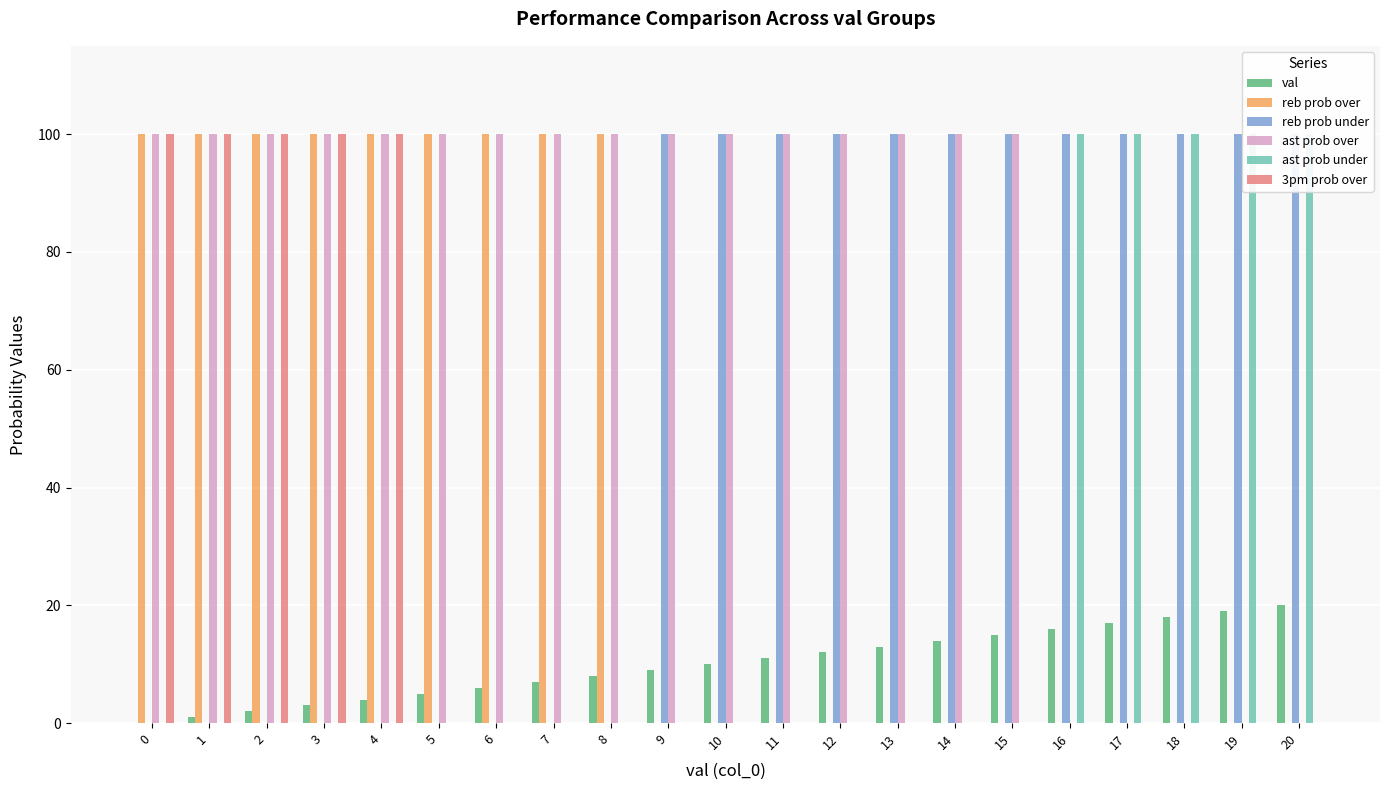

Reading right to left, extract all data points from this chart.

val: 20=20	19=19	18=18	17=17	16=16	15=15	14=14	13=13	12=12	11=11	10=10	9=9	8=8	7=7	6=6	5=5	4=4	3=3	2=2	1=1	0=0
reb prob over: 20=0	19=0	18=0	17=0	16=0	15=0	14=0	13=0	12=0	11=0	10=0	9=0	8=100	7=100	6=100	5=100	4=100	3=100	2=100	1=100	0=100
reb prob under: 20=100	19=100	18=100	17=100	16=100	15=100	14=100	13=100	12=100	11=100	10=100	9=100	8=0	7=0	6=0	5=0	4=0	3=0	2=0	1=0	0=0
ast prob over: 20=0	19=0	18=0	17=0	16=0	15=100	14=100	13=100	12=100	11=100	10=100	9=100	8=100	7=100	6=100	5=100	4=100	3=100	2=100	1=100	0=100
ast prob under: 20=100	19=100	18=100	17=100	16=100	15=0	14=0	13=0	12=0	11=0	10=0	9=0	8=0	7=0	6=0	5=0	4=0	3=0	2=0	1=0	0=0
3pm prob over: 20=0	19=0	18=0	17=0	16=0	15=0	14=0	13=0	12=0	11=0	10=0	9=0	8=0	7=0	6=0	5=0	4=100	3=100	2=100	1=100	0=100